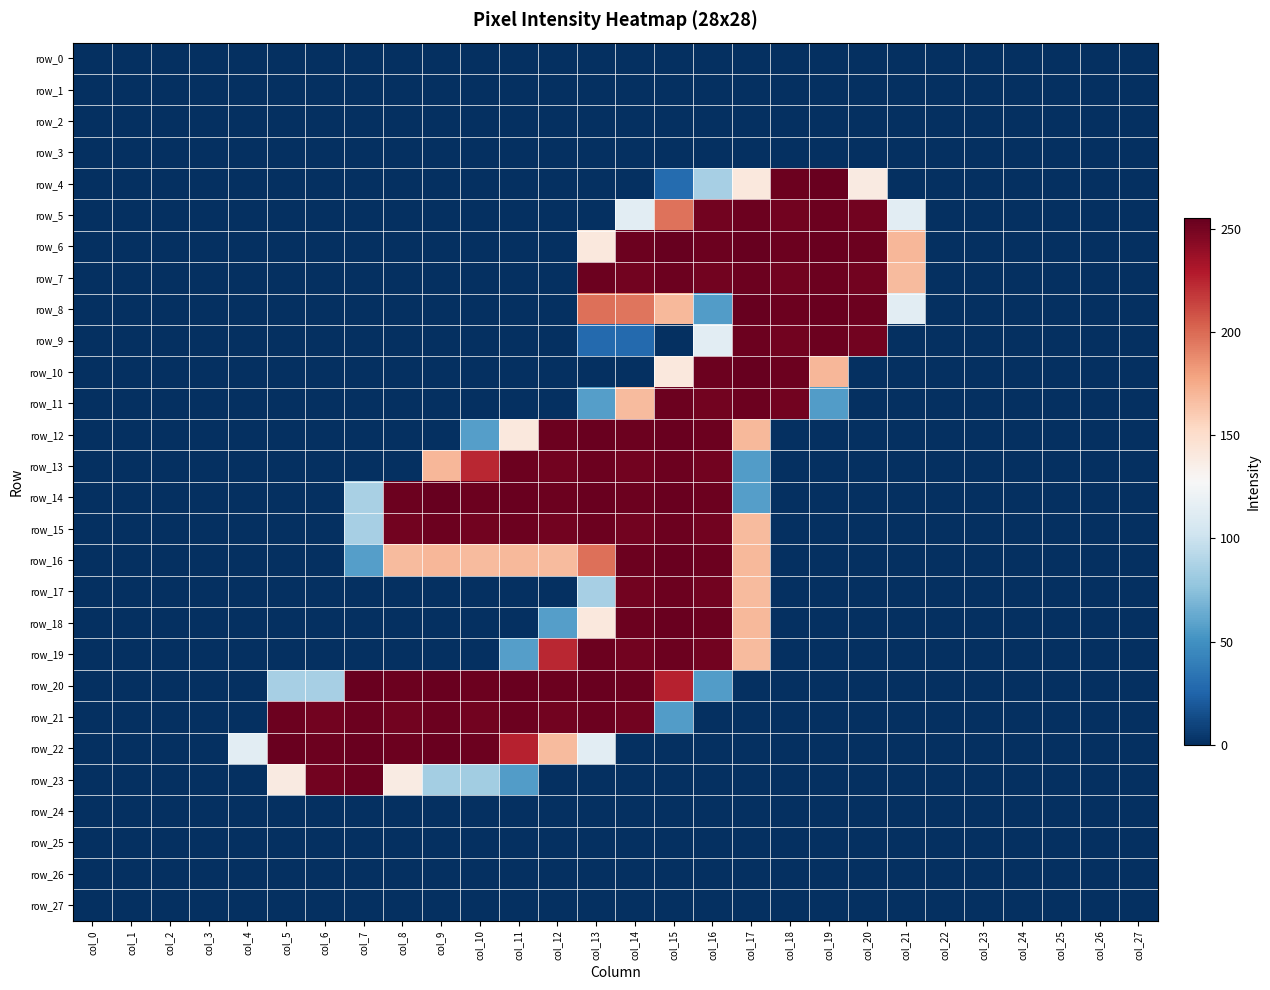

The row_8 series shows 126 at col_8. True or false?

False